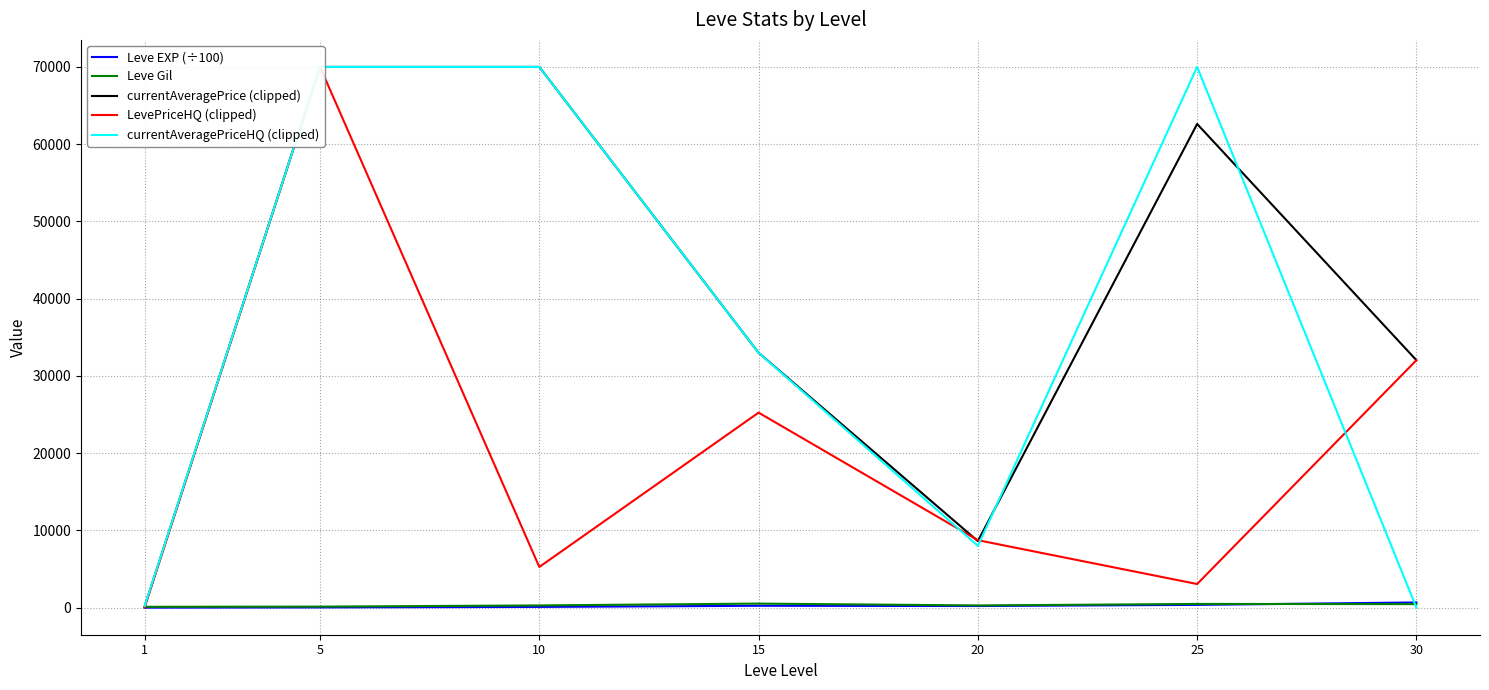

At which label does currentAveragePriceHQ (clipped) first exceed 32998?

5